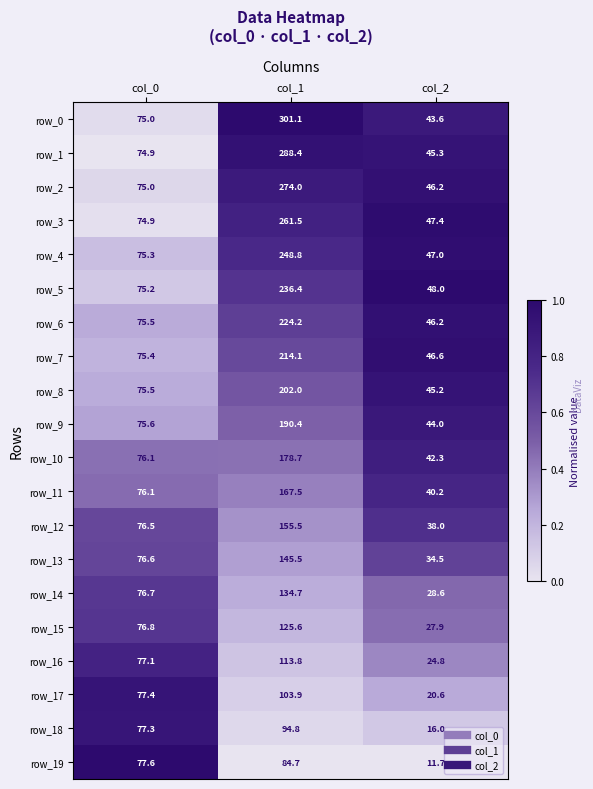

How many distinct data groups are displayed?

20